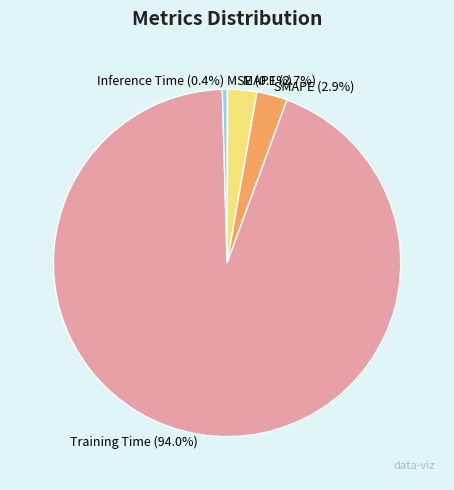

Is there a majority slice in this chart?

Yes